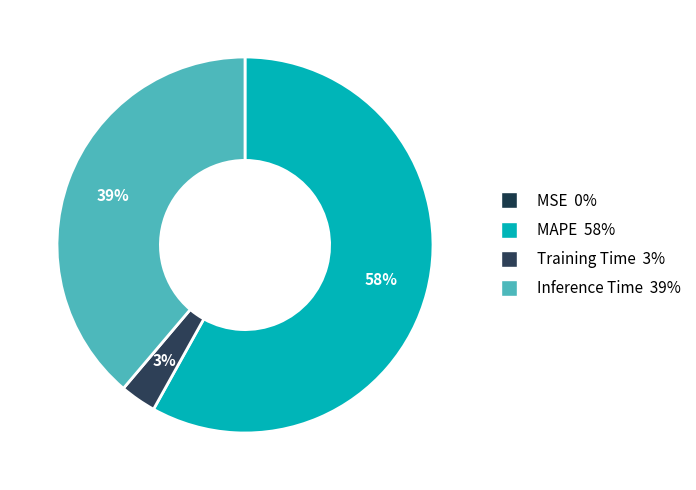

Combined, do Training Time and Inference Time account for over 50%?

No